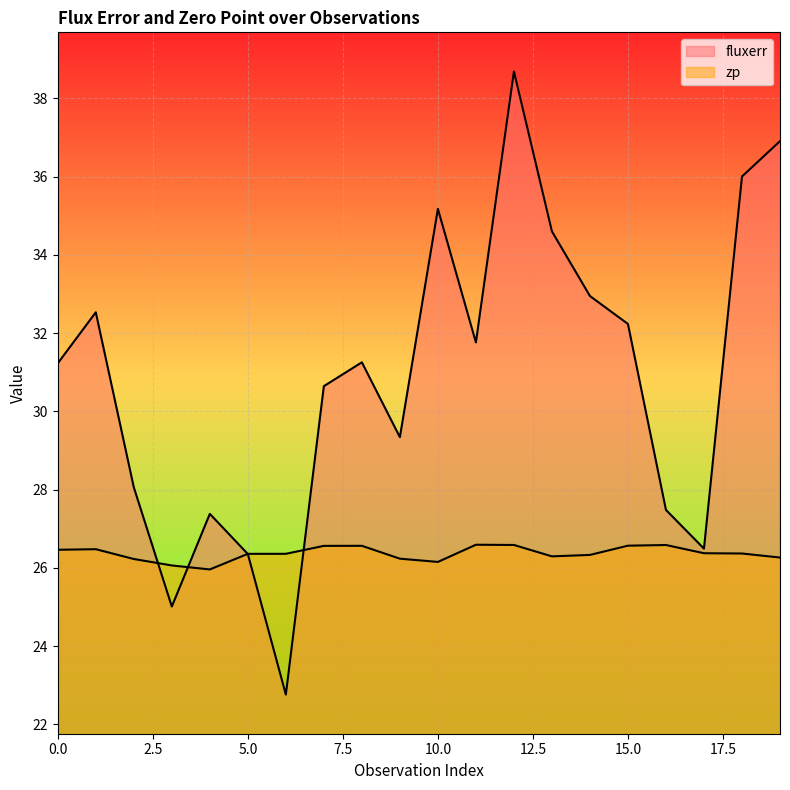

How many lines are shown in the chart?

2